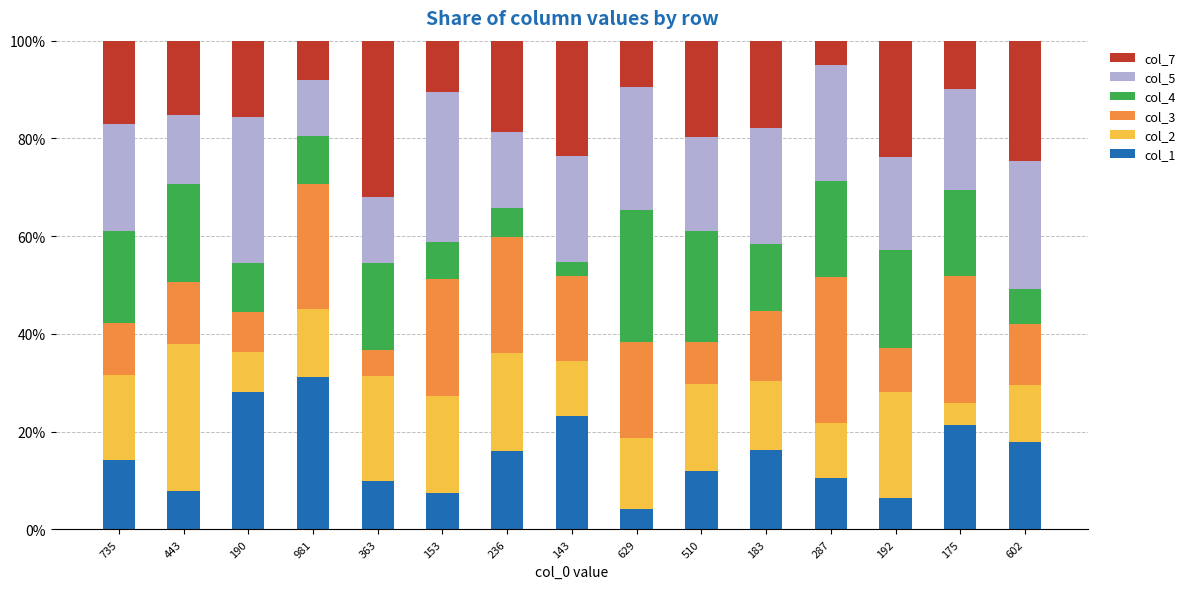

What is the maximum value for col_1?

31.2